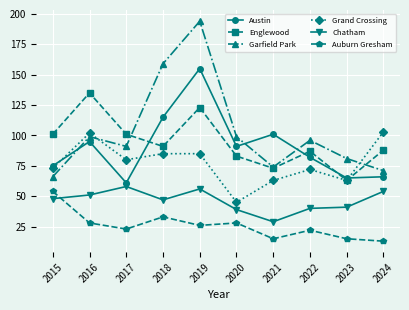

True or false: Grand Crossing and Auburn Gresham cross at least once.

False